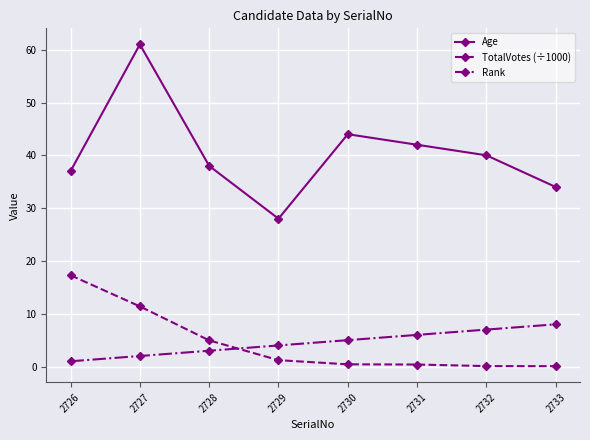

In Age, how many points are lower than both neighbors (excluding endpoints)?

1